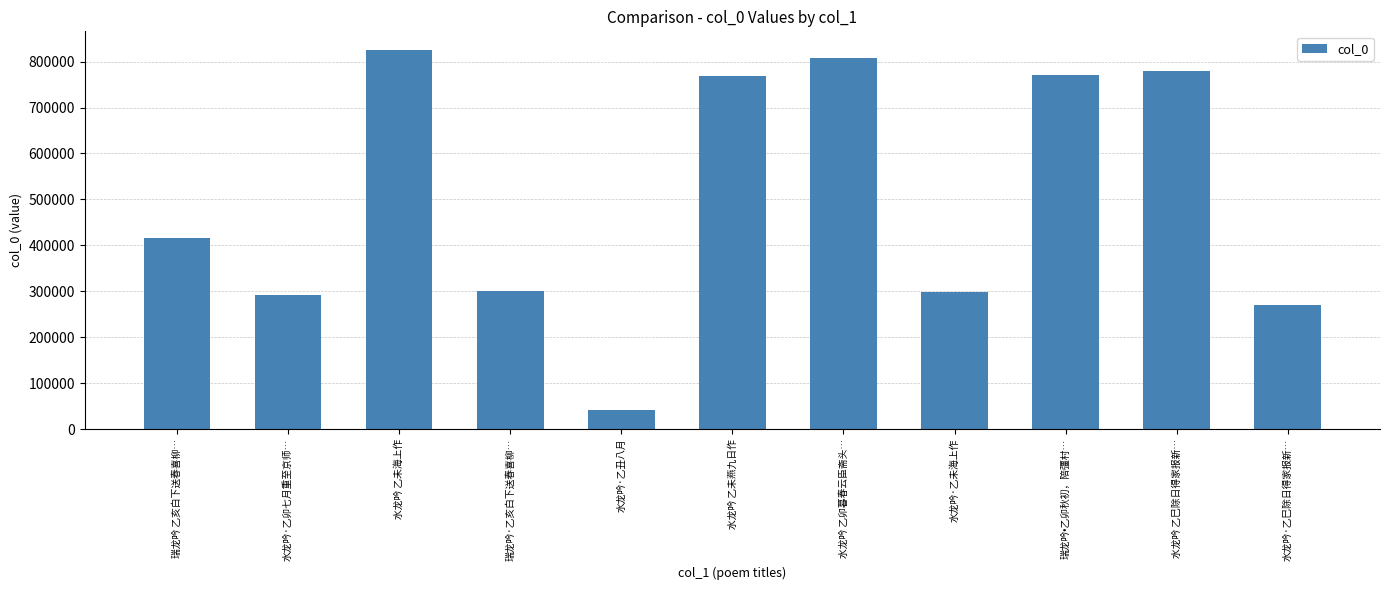

Are the bars horizontal?

No